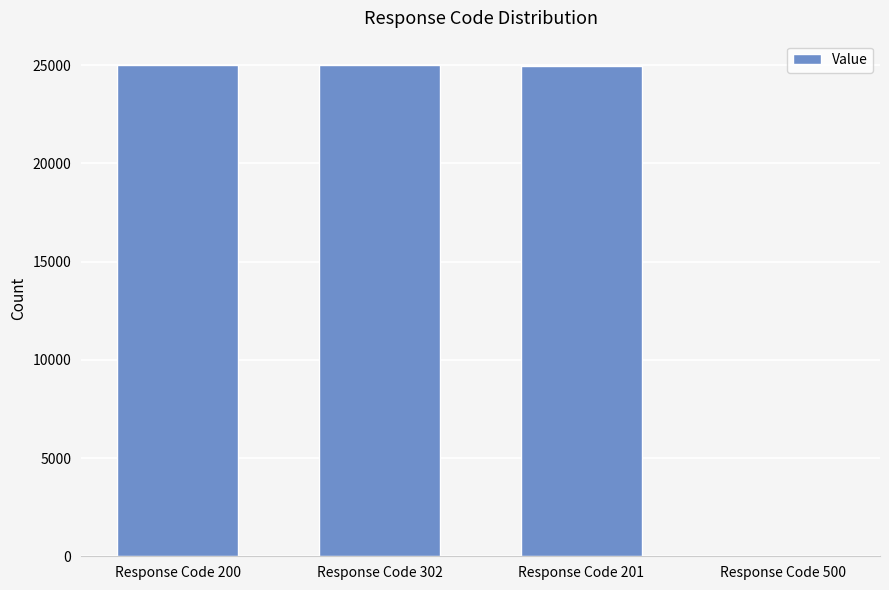

What is the maximum value shown in the chart?

25004